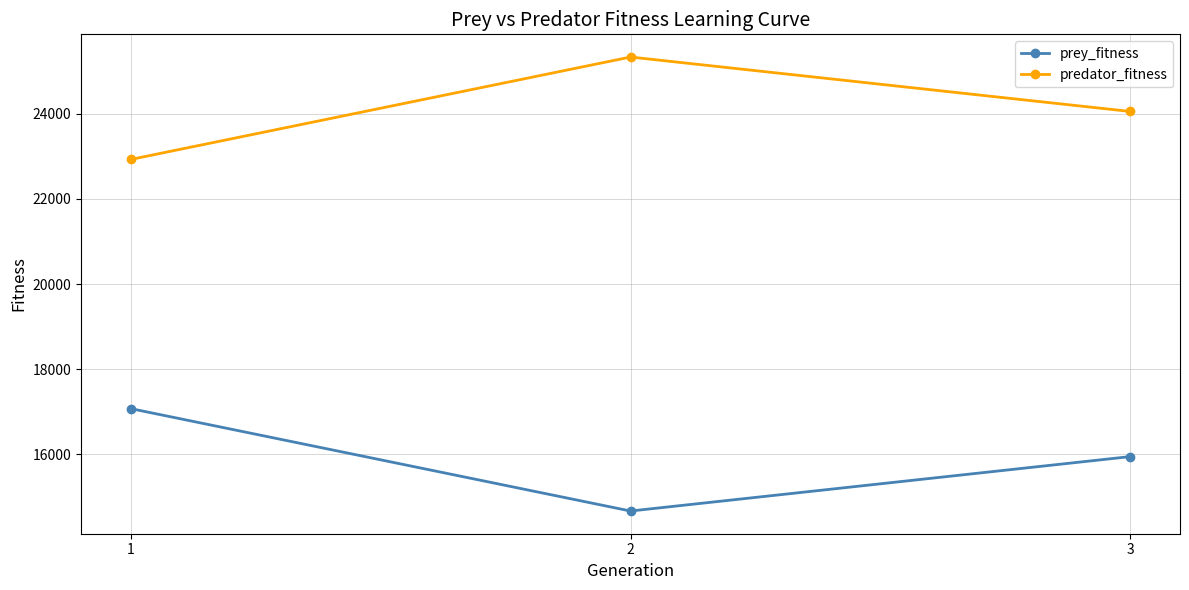

List the labels in order of prey_fitness value, largest first.

1, 3, 2